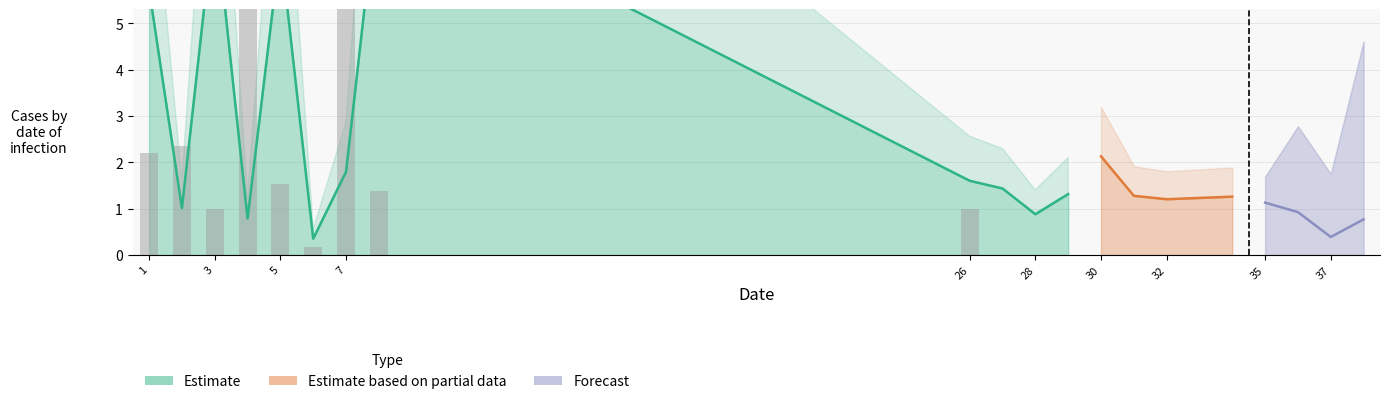

Reading left to right, list all the values displayed in this chart.

col_1: 1=5.7	2=1.0	3=7.4	4=0.8	5=6.7	6=0.4	7=1.8	8=8.1	26=1.6	27=1.4	28=0.9	29=1.3	30=2.1	31=1.3	32=1.2	34=1.3	35=1.1	36=0.9	37=0.4	38=0.8
col_2: 1=0.7	2=0.8	3=0.3	4=6.1	5=0.5	6=0.1	7=5.1	8=0.5	26=0.3	27=0.0	28=0.0	29=0.0	30=0.0	31=0.4	32=6.3	34=0.0	35=2.4	36=0.7	37=10.2	38=0.7